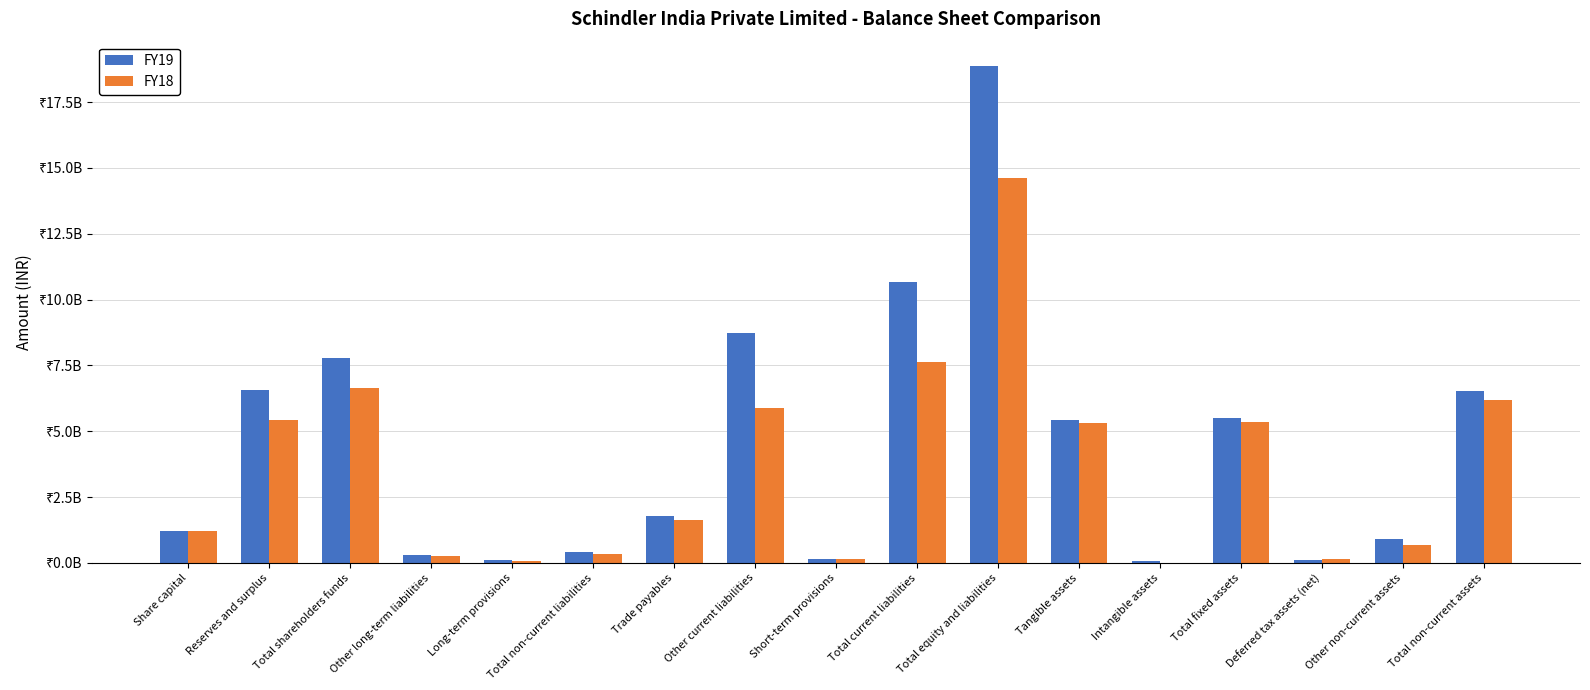

Which series has the widest spread of values?

FY19